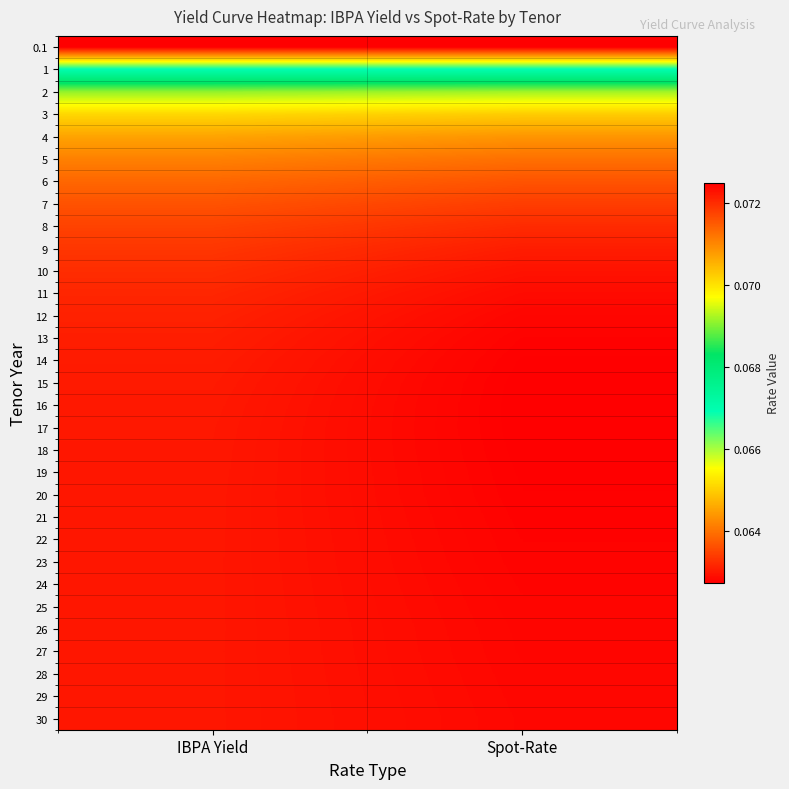

At IBPA Yield, list the series in order from largest to smallest.

27, 28, 29, 30, 23, 24, 25, 26, 22, 21, 20, 19, 18, 17, 16, 15, 14, 13, 12, 11, 10, 9, 8, 7, 6, 5, 4, 3, 2, 1, 0.1